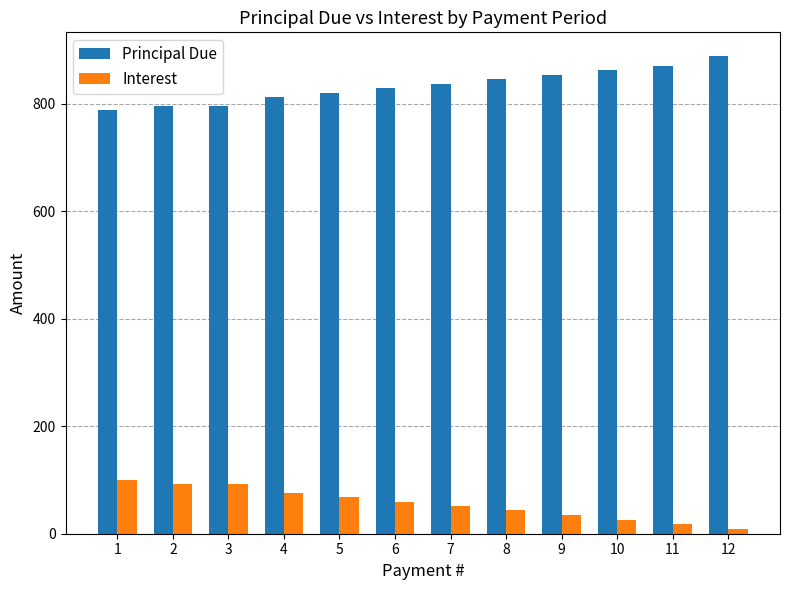

Read the Interest value at 2.

92.1